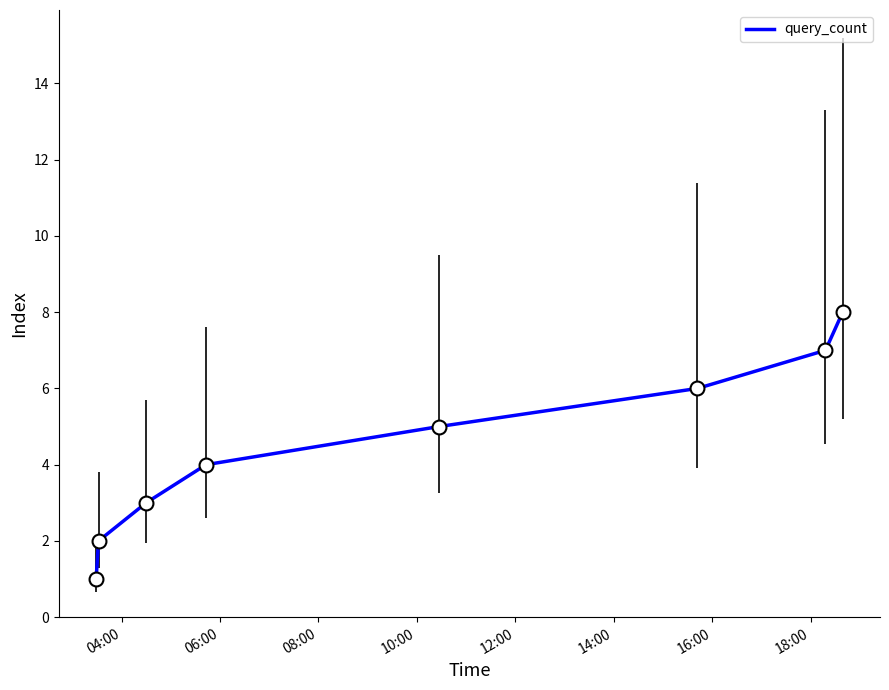

What is the difference between the second highest and minimum values?

6